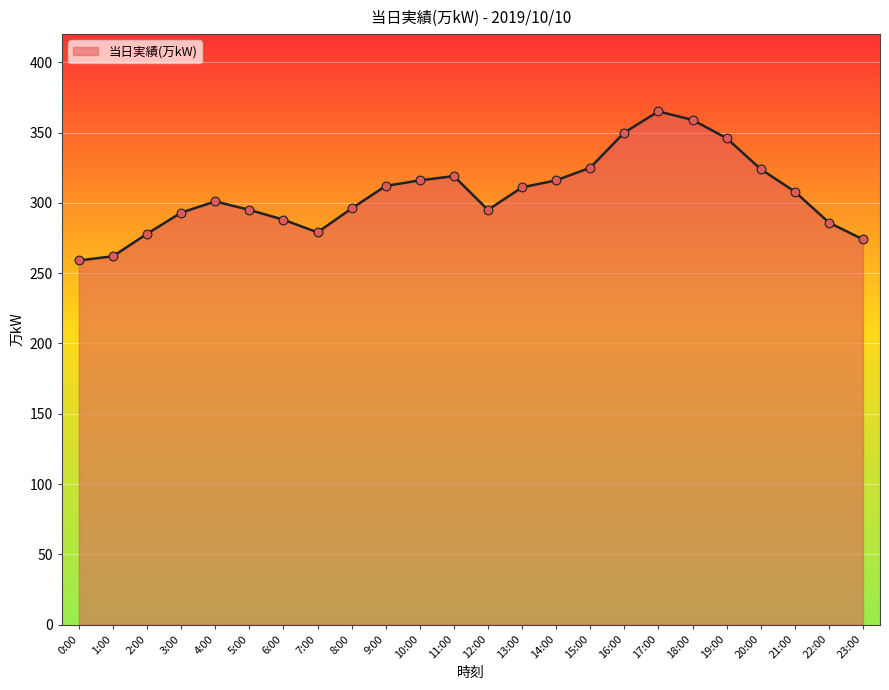

Which has a higher value, 23:00 or 2:00?

2:00